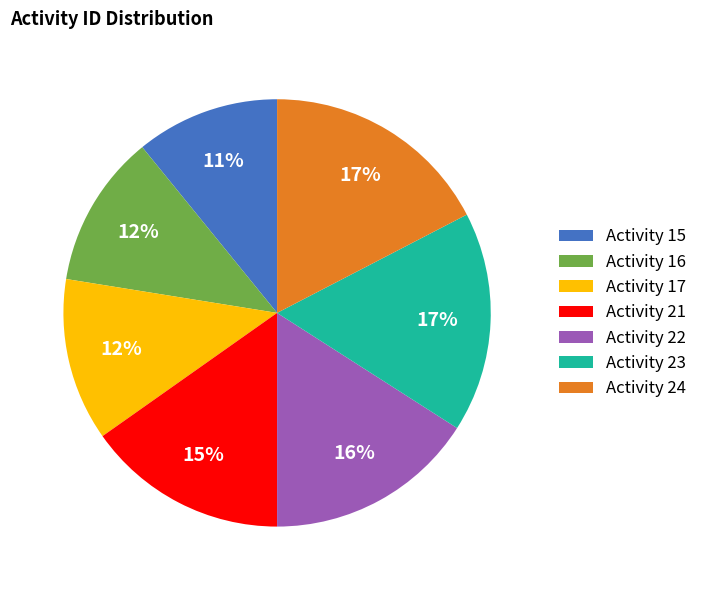

What is the smallest slice in the pie chart?

Activity 15